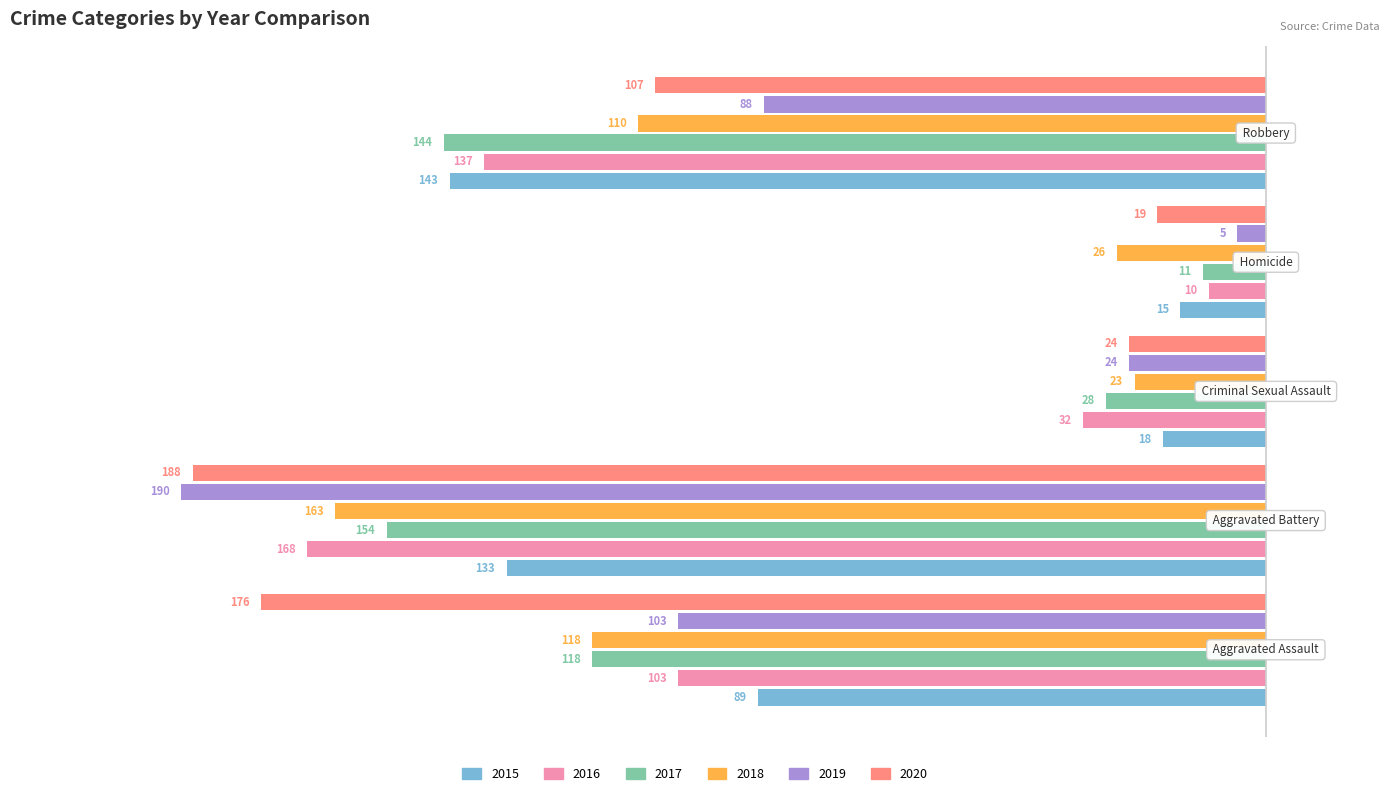

What are all the series names shown in the legend?

2015, 2016, 2017, 2018, 2019, 2020